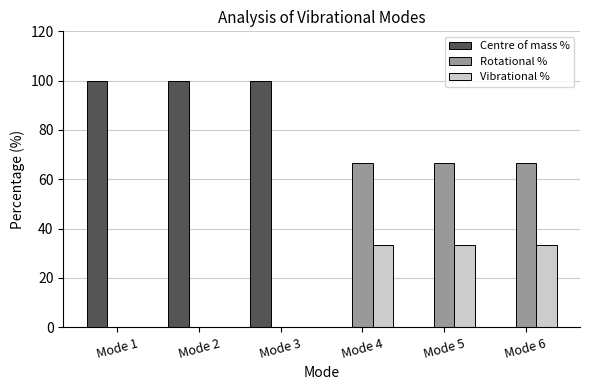

What is the greatest value displayed?

100.0